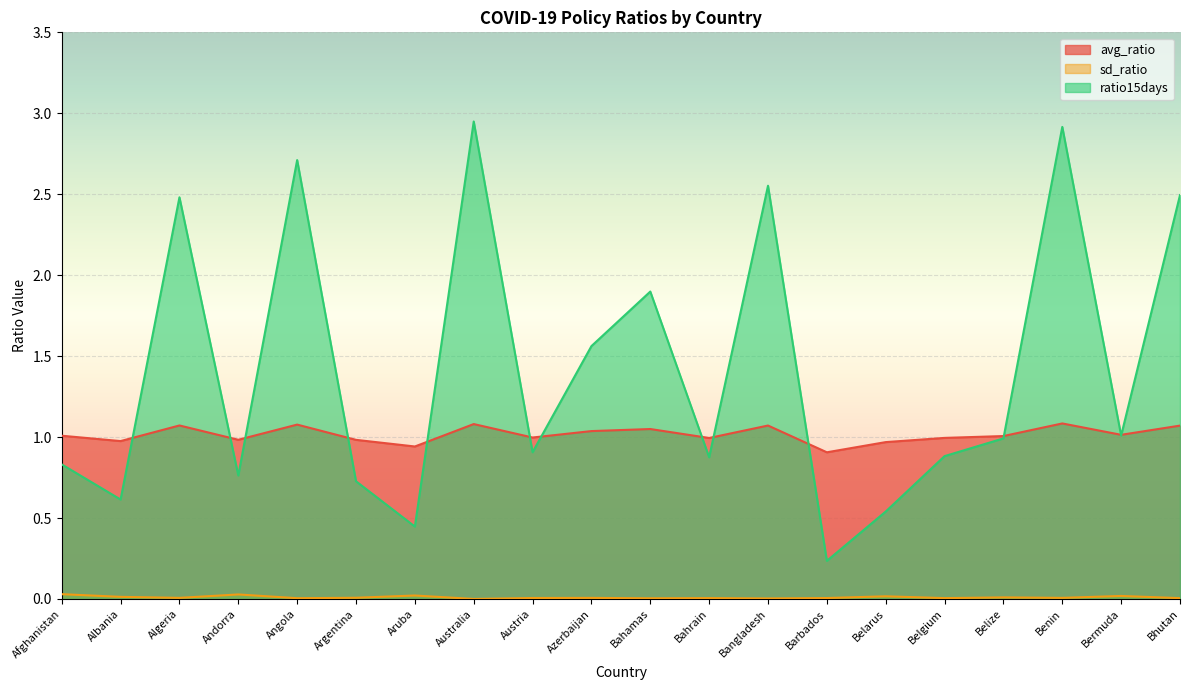

Count the number of categories in the chart.

20